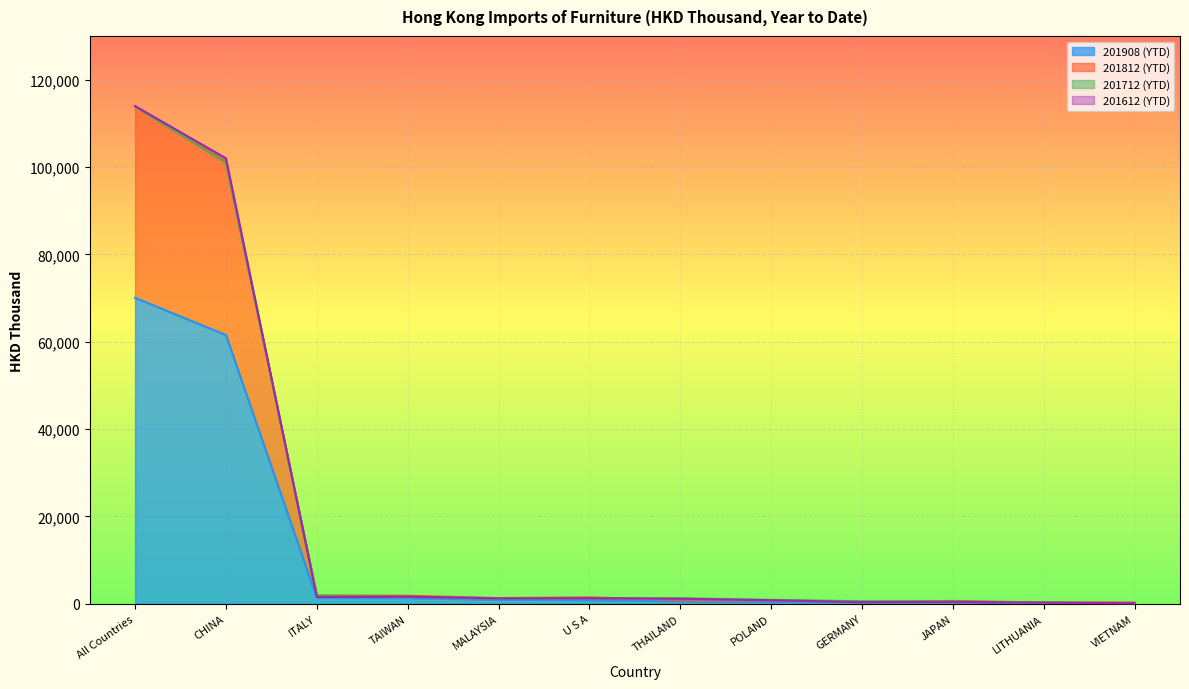

Is the value of 201812 (YTD) at VIETNAM greater than the value of 201712 (YTD) at U S A?

No